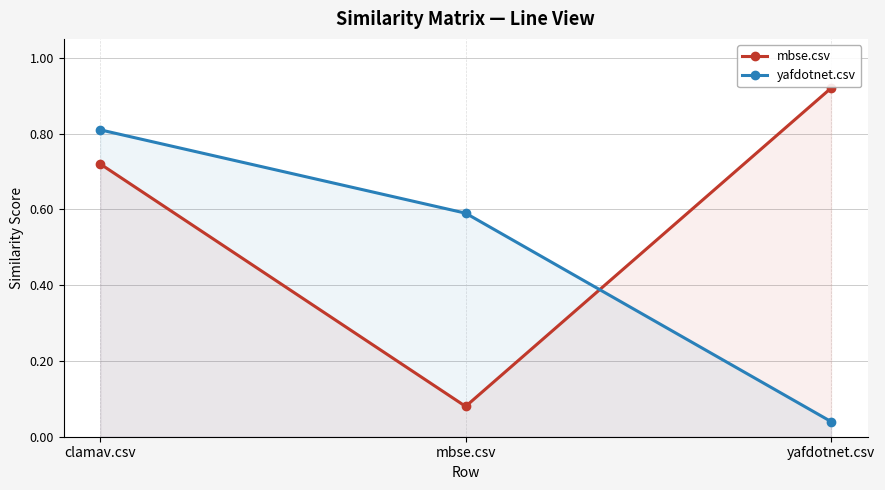

What is the maximum value for yafdotnet.csv?

0.8